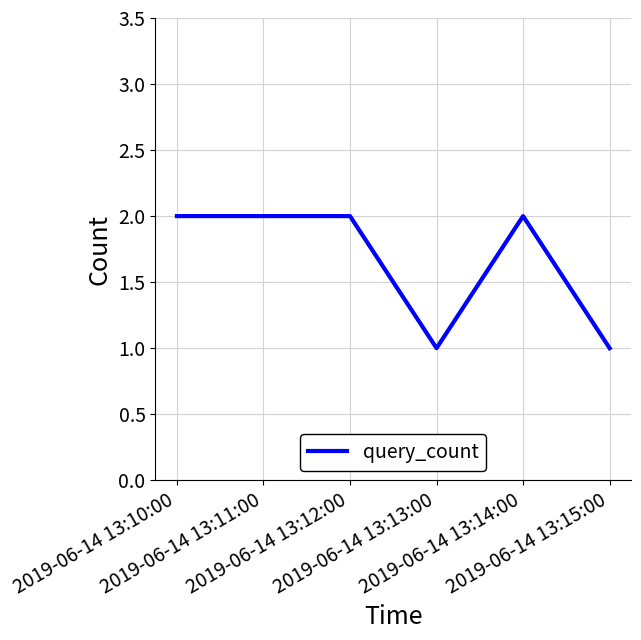

Does the chart have visible grid lines?

Yes